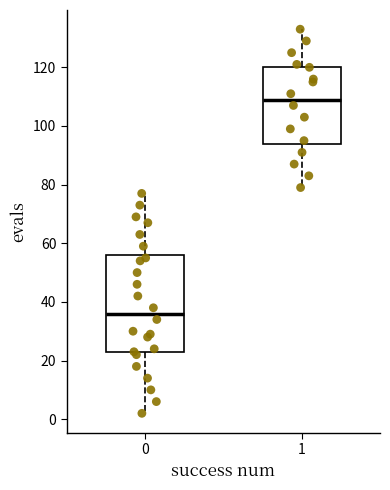

Reading left to right, transcribe this box plot: for each box, give where its median line is, the range the box spans, and where its two whiskers end, as read against the y-axis. The values are not printed on the chart, so give them approximately, as read against the axis.

0: median 36, box 22 to 56, whiskers 2 to 78
1: median 110, box 94 to 120, whiskers 80 to 134